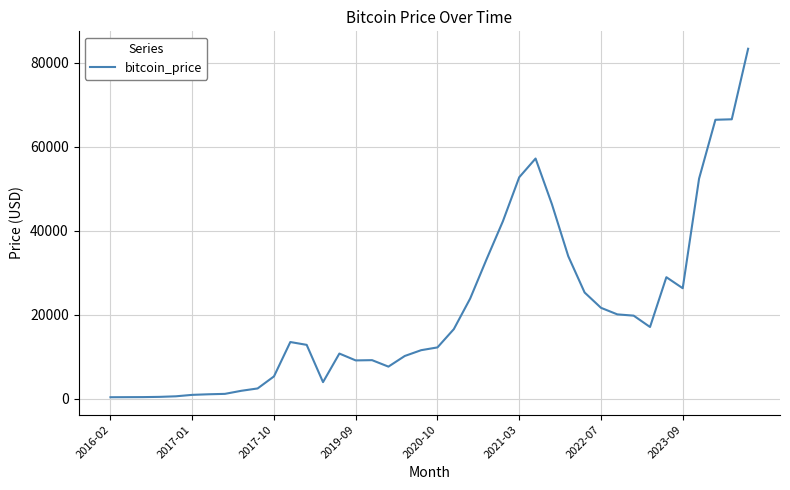

How many values exceed 13534?

20